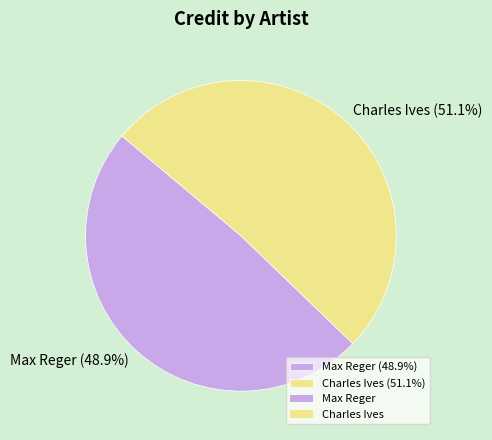

Does Charles Ives account for over 50% of the chart?

Yes